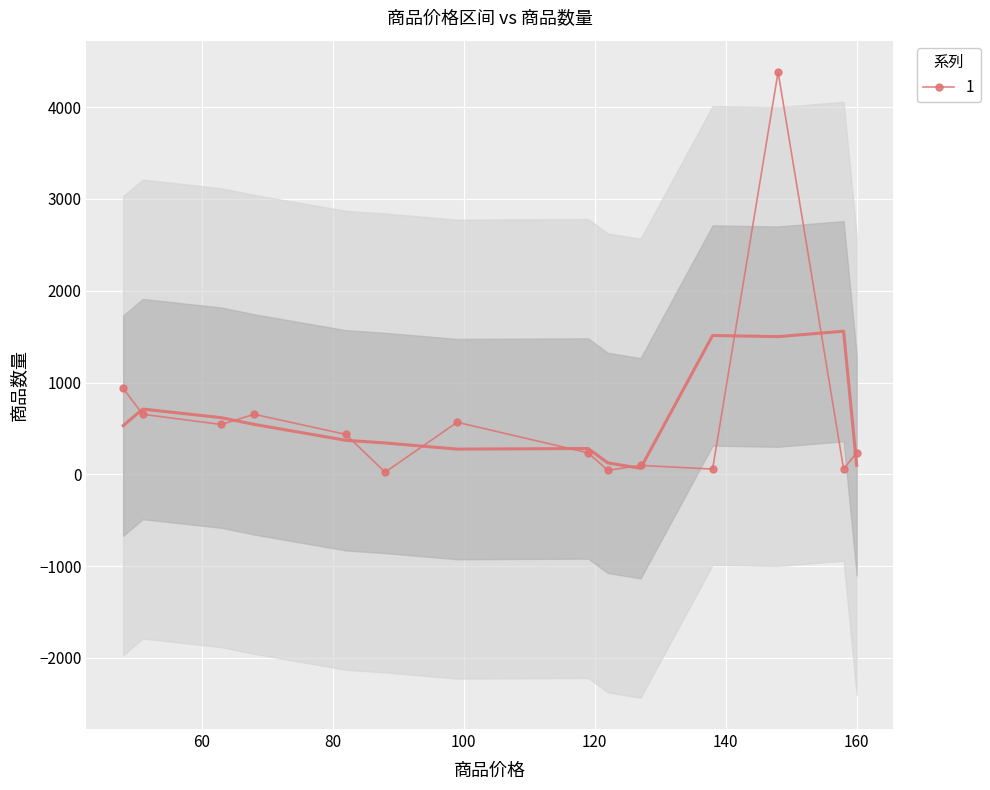

True or false: 1 has more than 1 points higher than both neighbors.

True